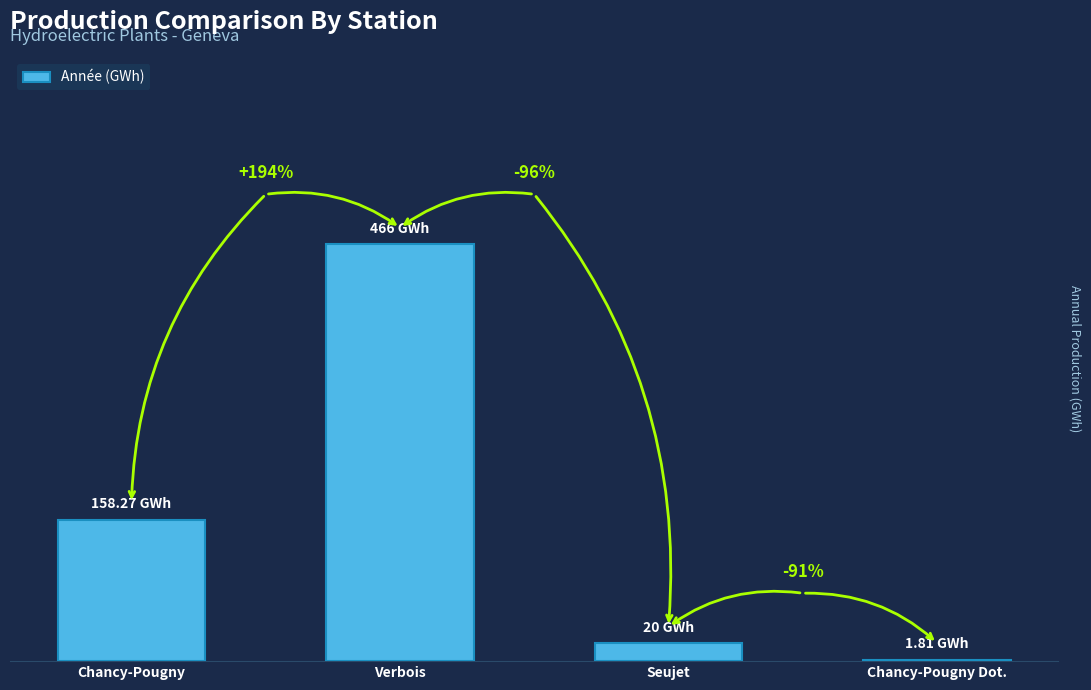

Reading left to right, extract all data points from this chart.

Chancy-Pougny=158.3	Verbois=466.0	Seujet=20.0	Chancy-Pougny Dot.=1.8